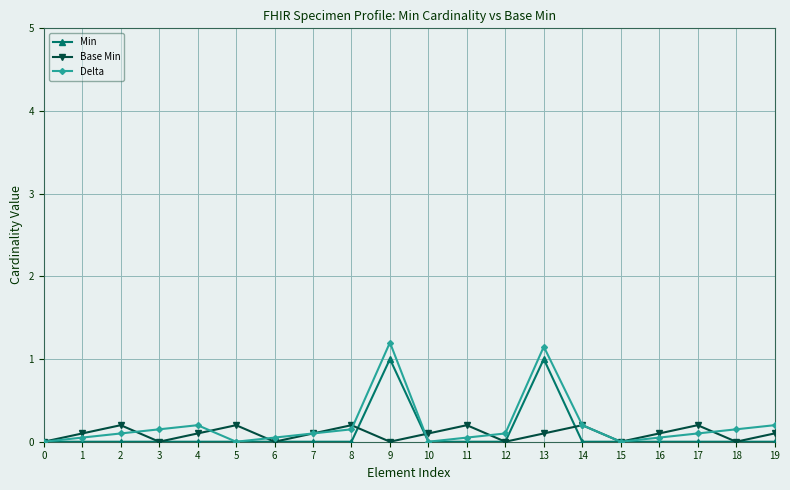

Is the value of Delta at 3 greater than the value of Min at 8?

Yes